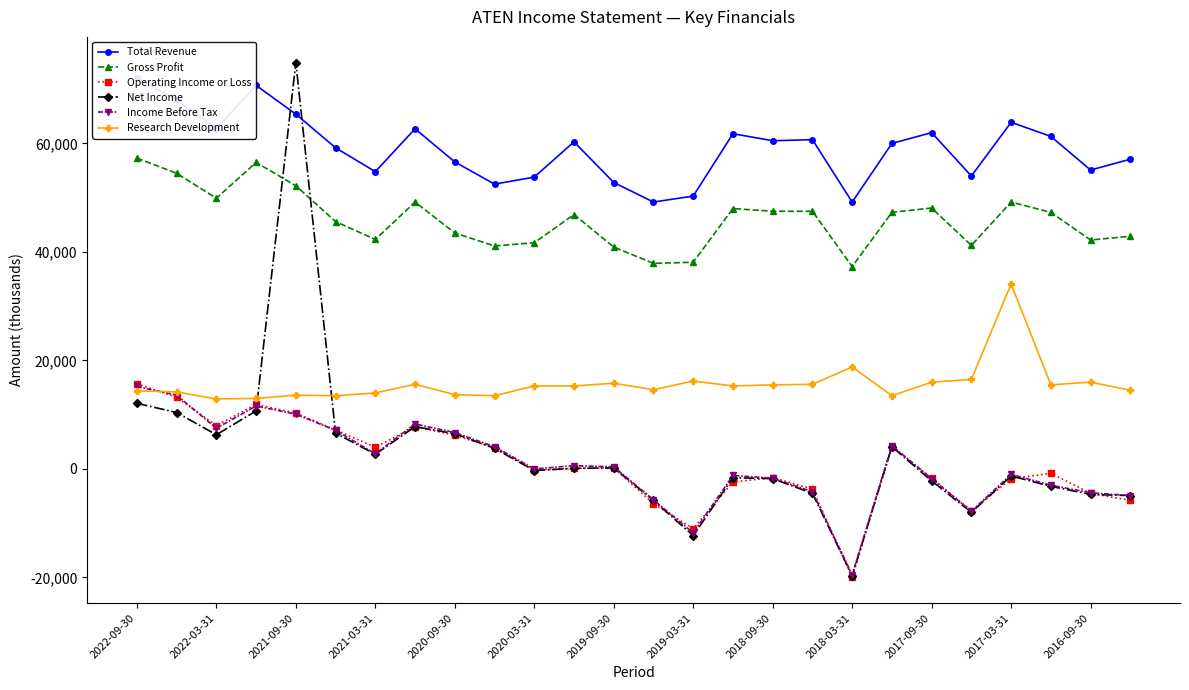

True or false: Gross Profit and Net Income intersect in this chart.

True